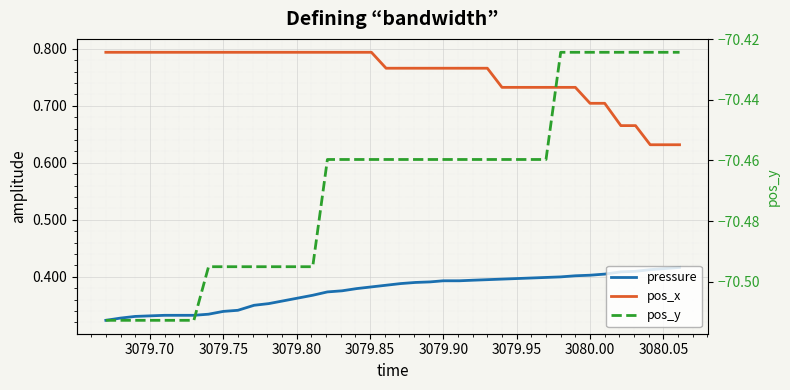

What is the average value of the pressure series?

0.4